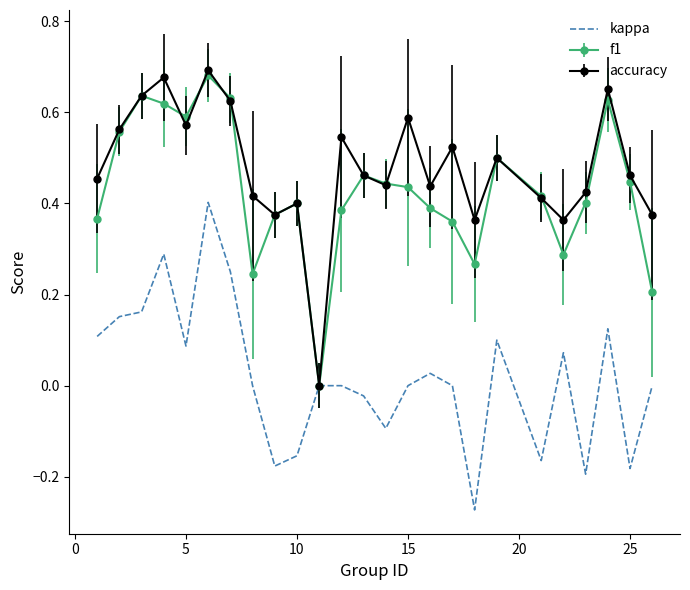

Which series has the largest total across all categories?

accuracy